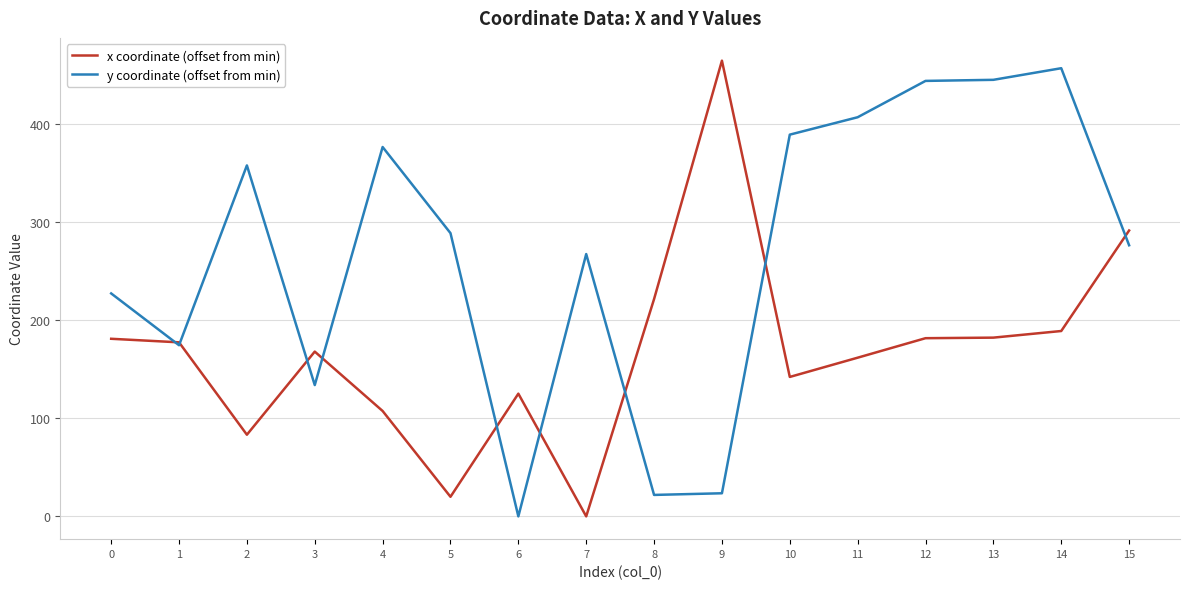

What is the difference between the x coordinate (offset from min) values at 11 and 3?

6.2